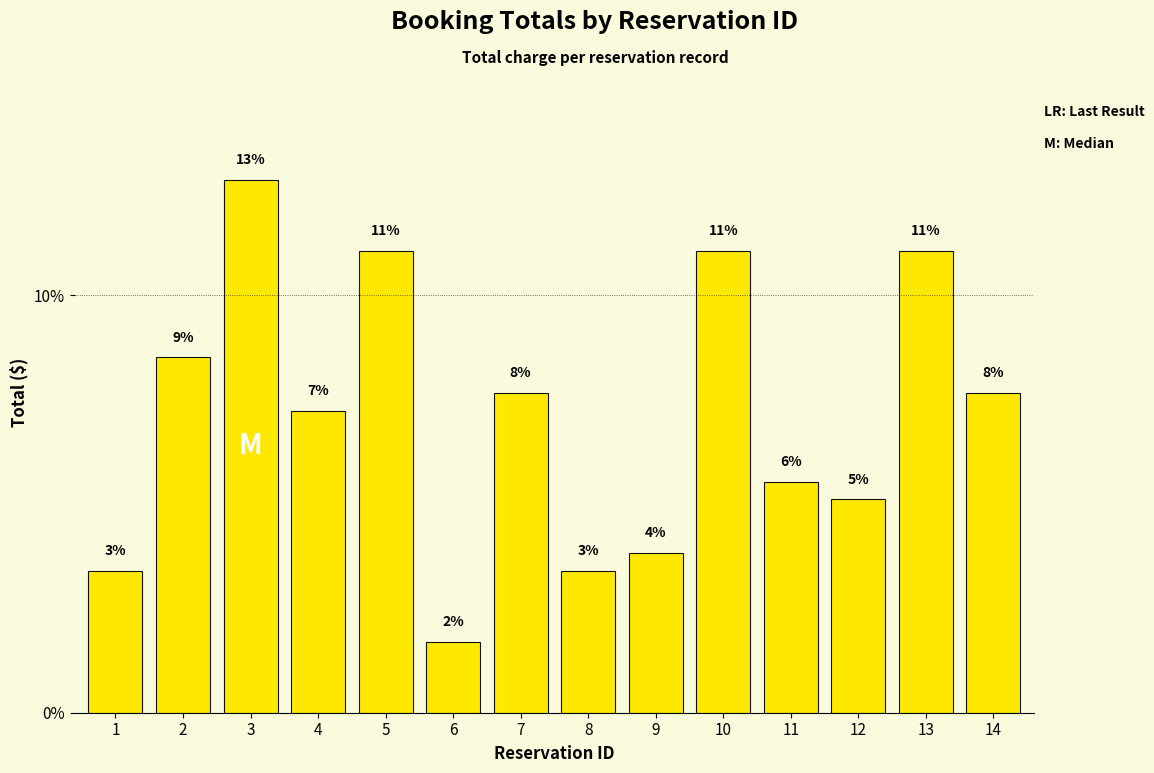

Does the chart contain any negative values?

No